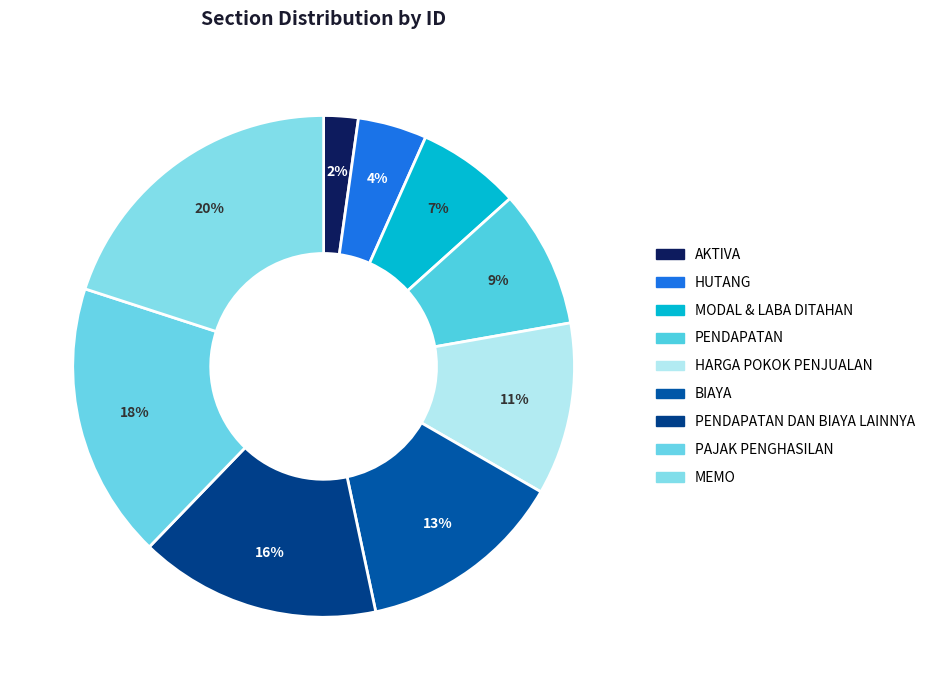

To the nearest percent, what is the difference between the largest and smallest slice percentages?

18%